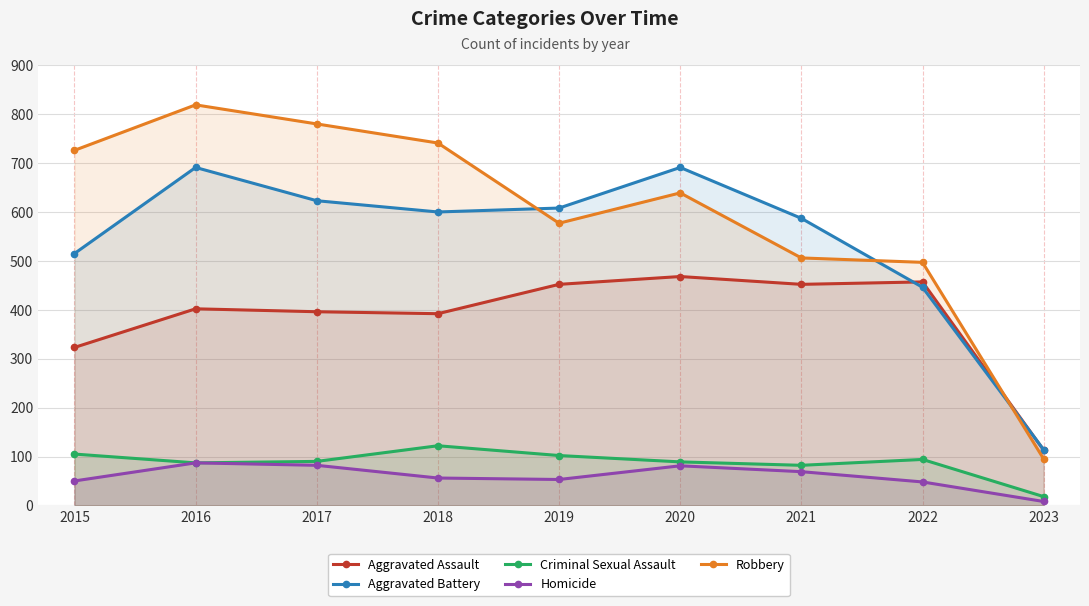

How many values in the Homicide series are below 56?

4